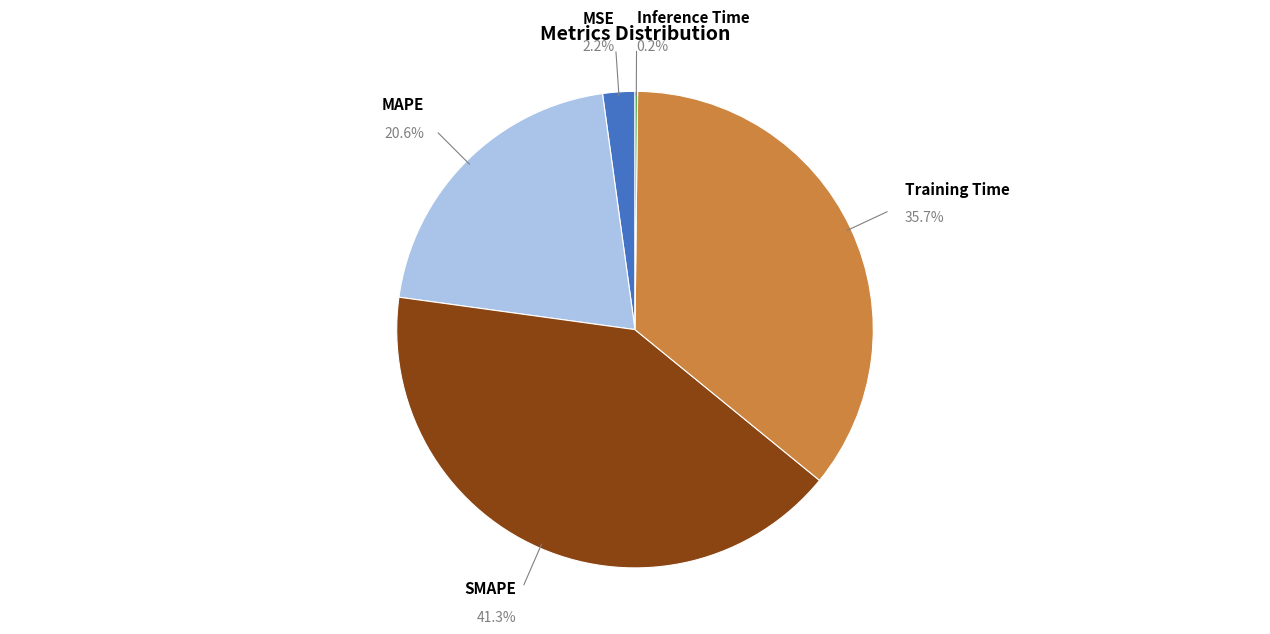

Is there a majority slice in this chart?

No